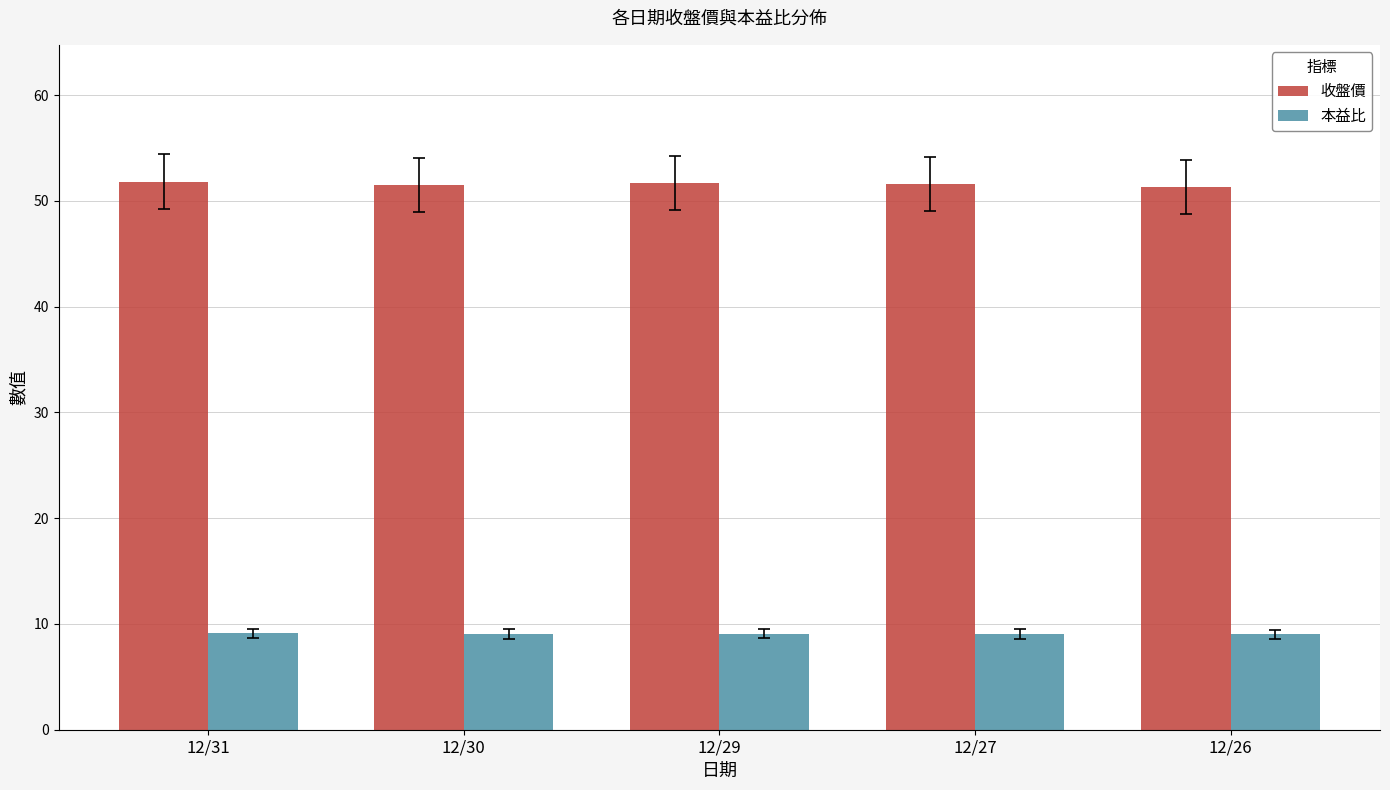

At how many categories does at least one series exceed 44?

5